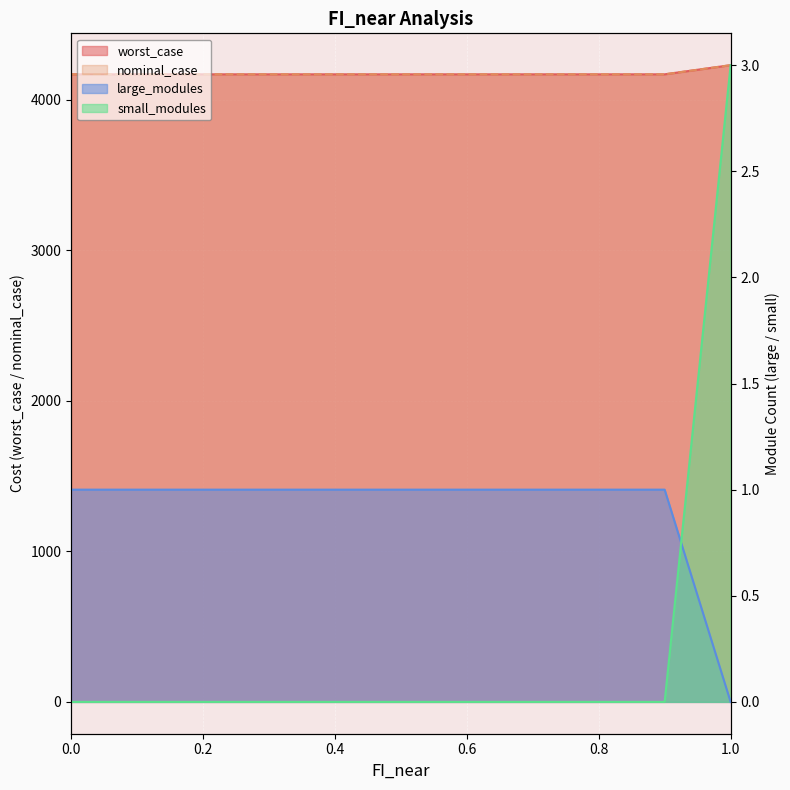

The value of small_modules at 0.0 is 0.0. True or false?

True